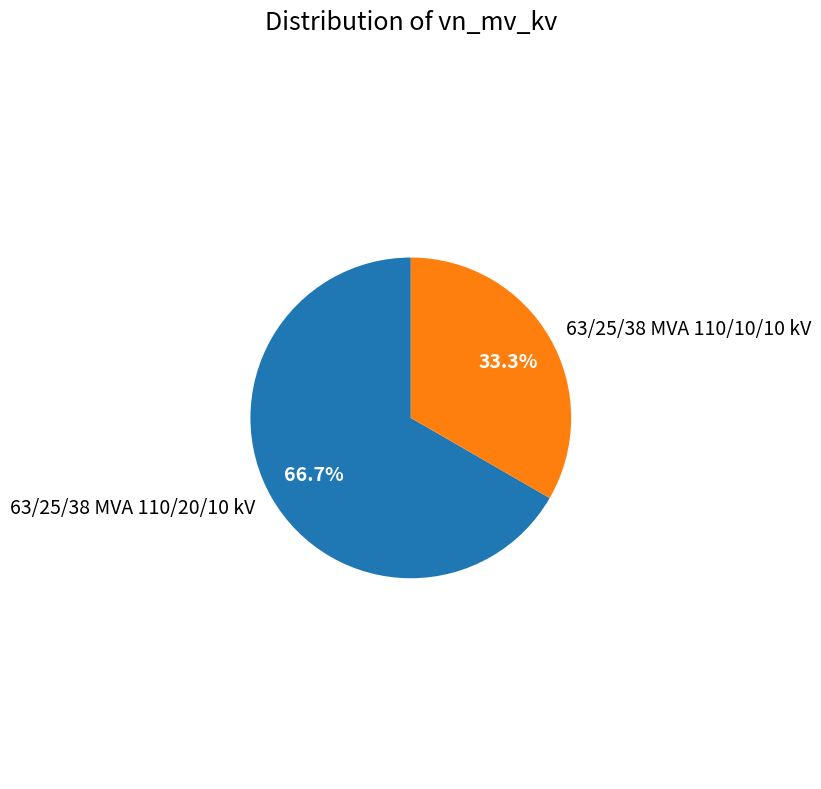

Between 63/25/38 MVA 110/20/10 kV and 63/25/38 MVA 110/10/10 kV, which is larger?

63/25/38 MVA 110/20/10 kV